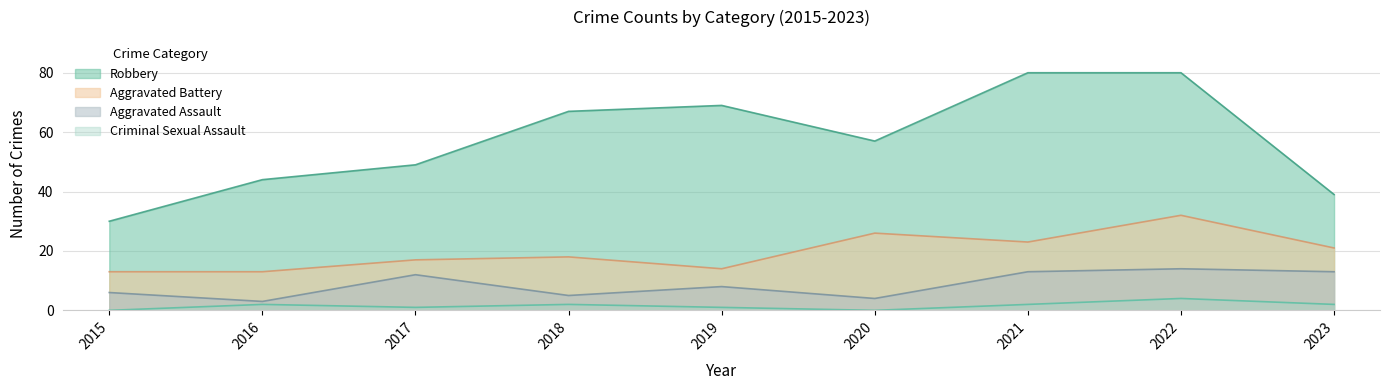

True or false: Aggravated Battery and Aggravated Assault cross at least once.

False